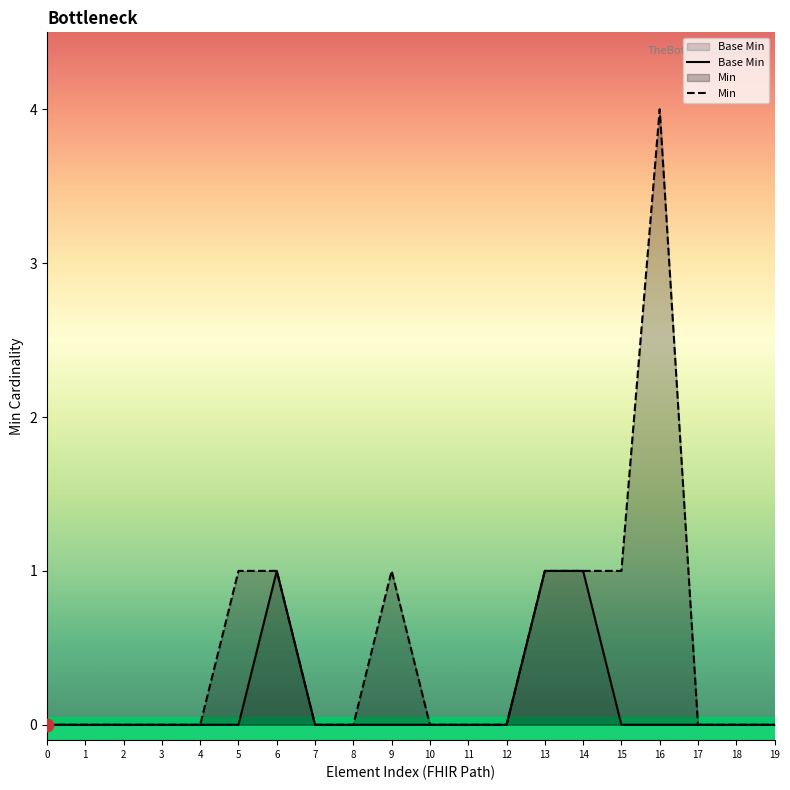

At which category is the sum across all series the highest?

16